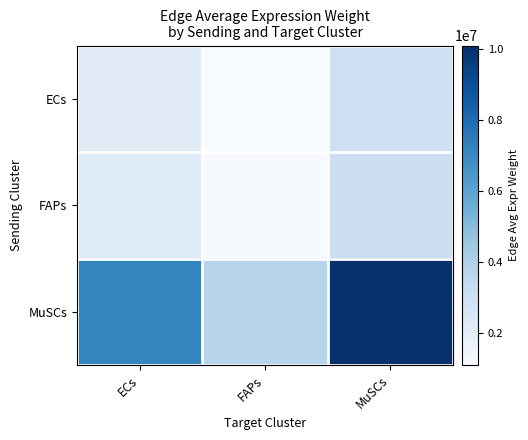

Rank the series at MuSCs from lowest to highest value.

ECs, FAPs, MuSCs